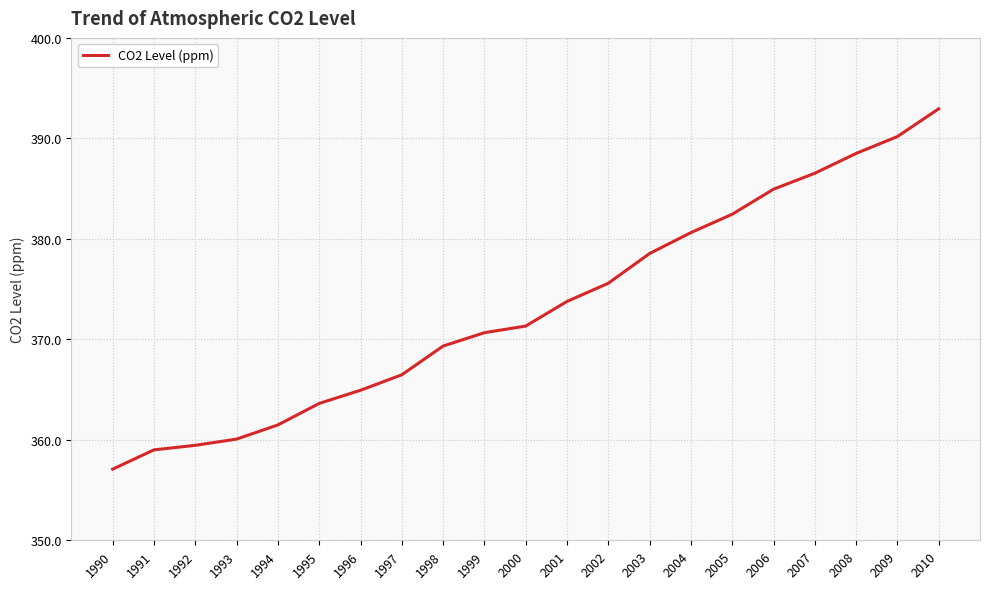

What is the difference between the values at 2005 and 2004?

1.8